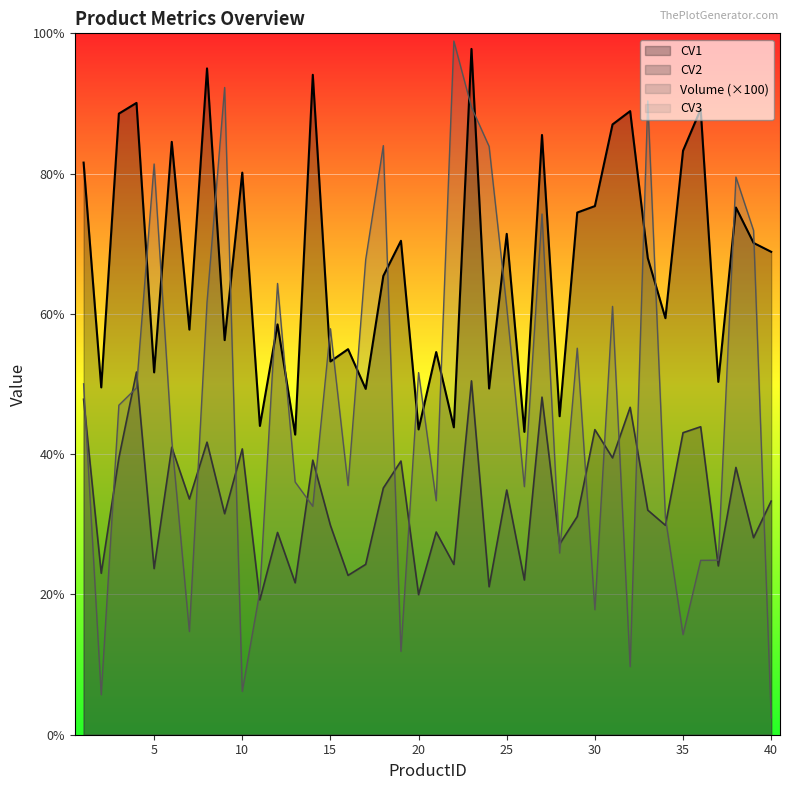

How many data points in CV2 are above 33?

20